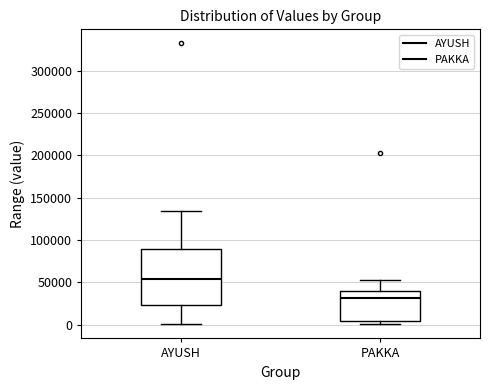

Reading left to right, read every box against the y-axis: the position of its median line, the range the box covers, and the ends of its whiskers. The values are not printed on the chart, so give them approximately, as read against the axis.

AYUSH: median 55000, box 25000 to 90000, whiskers 0 to 135000
PAKKA: median 30000, box 5000 to 40000, whiskers 0 to 55000